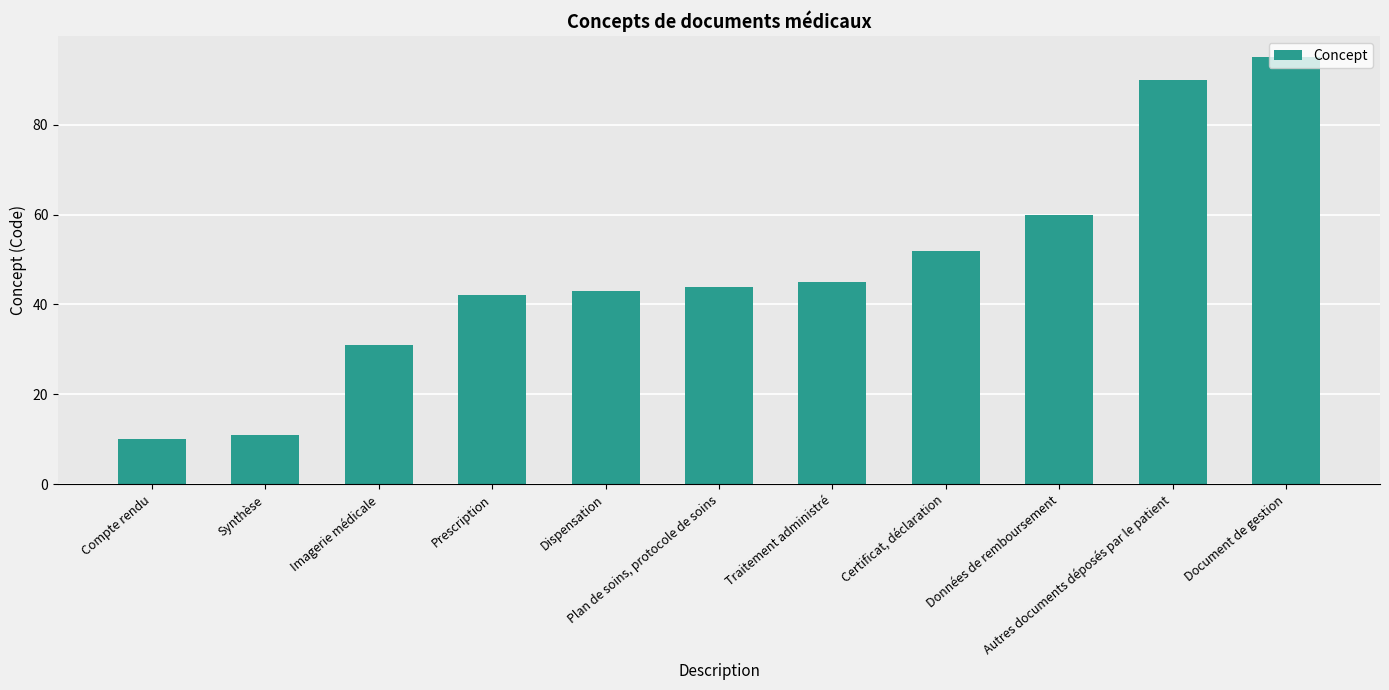

Rank the categories by value from lowest to highest.

Compte rendu, Synthèse, Imagerie médicale, Prescription, Dispensation, Plan de soins, protocole de soins, Traitement administré, Certificat, déclaration, Données de remboursement, Autres documents déposés par le patient, Document de gestion